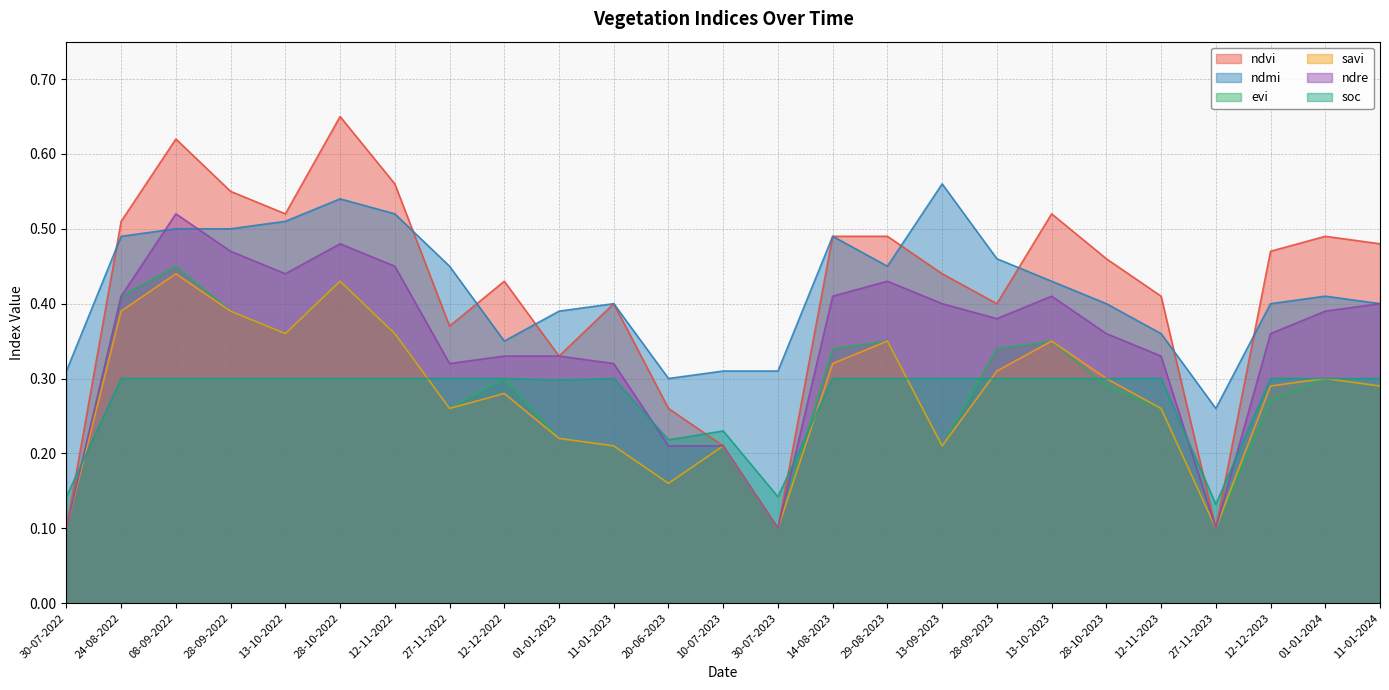

Reading right to left, what are all the values shown in this chart?

ndvi: 11-01-2024=0.5	01-01-2024=0.5	12-12-2023=0.5	27-11-2023=0.1	12-11-2023=0.4	28-10-2023=0.5	13-10-2023=0.5	28-09-2023=0.4	13-09-2023=0.4	29-08-2023=0.5	14-08-2023=0.5	30-07-2023=0.1	10-07-2023=0.2	20-06-2023=0.3	11-01-2023=0.4	01-01-2023=0.3	12-12-2022=0.4	27-11-2022=0.4	12-11-2022=0.6	28-10-2022=0.7	13-10-2022=0.5	28-09-2022=0.6	08-09-2022=0.6	24-08-2022=0.5	30-07-2022=0.1
ndmi: 11-01-2024=0.4	01-01-2024=0.4	12-12-2023=0.4	27-11-2023=0.3	12-11-2023=0.4	28-10-2023=0.4	13-10-2023=0.4	28-09-2023=0.5	13-09-2023=0.6	29-08-2023=0.5	14-08-2023=0.5	30-07-2023=0.3	10-07-2023=0.3	20-06-2023=0.3	11-01-2023=0.4	01-01-2023=0.4	12-12-2022=0.3	27-11-2022=0.5	12-11-2022=0.5	28-10-2022=0.5	13-10-2022=0.5	28-09-2022=0.5	08-09-2022=0.5	24-08-2022=0.5	30-07-2022=0.3
evi: 11-01-2024=0.3	01-01-2024=0.3	12-12-2023=0.3	27-11-2023=0.1	12-11-2023=0.3	28-10-2023=0.3	13-10-2023=0.3	28-09-2023=0.3	13-09-2023=0.2	29-08-2023=0.3	14-08-2023=0.3	30-07-2023=0.1	10-07-2023=0.2	20-06-2023=0.2	11-01-2023=0.2	01-01-2023=0.2	12-12-2022=0.3	27-11-2022=0.3	12-11-2022=0.4	28-10-2022=0.4	13-10-2022=0.4	28-09-2022=0.4	08-09-2022=0.5	24-08-2022=0.4	30-07-2022=0.1
savi: 11-01-2024=0.3	01-01-2024=0.3	12-12-2023=0.3	27-11-2023=0.1	12-11-2023=0.3	28-10-2023=0.3	13-10-2023=0.3	28-09-2023=0.3	13-09-2023=0.2	29-08-2023=0.3	14-08-2023=0.3	30-07-2023=0.1	10-07-2023=0.2	20-06-2023=0.2	11-01-2023=0.2	01-01-2023=0.2	12-12-2022=0.3	27-11-2022=0.3	12-11-2022=0.4	28-10-2022=0.4	13-10-2022=0.4	28-09-2022=0.4	08-09-2022=0.4	24-08-2022=0.4	30-07-2022=0.1
ndre: 11-01-2024=0.4	01-01-2024=0.4	12-12-2023=0.4	27-11-2023=0.1	12-11-2023=0.3	28-10-2023=0.4	13-10-2023=0.4	28-09-2023=0.4	13-09-2023=0.4	29-08-2023=0.4	14-08-2023=0.4	30-07-2023=0.1	10-07-2023=0.2	20-06-2023=0.2	11-01-2023=0.3	01-01-2023=0.3	12-12-2022=0.3	27-11-2022=0.3	12-11-2022=0.5	28-10-2022=0.5	13-10-2022=0.4	28-09-2022=0.5	08-09-2022=0.5	24-08-2022=0.4	30-07-2022=0.1
soc: 11-01-2024=0.3	01-01-2024=0.3	12-12-2023=0.3	27-11-2023=0.1	12-11-2023=0.3	28-10-2023=0.3	13-10-2023=0.3	28-09-2023=0.3	13-09-2023=0.3	29-08-2023=0.3	14-08-2023=0.3	30-07-2023=0.1	10-07-2023=0.2	20-06-2023=0.2	11-01-2023=0.3	01-01-2023=0.3	12-12-2022=0.3	27-11-2022=0.3	12-11-2022=0.3	28-10-2022=0.3	13-10-2022=0.3	28-09-2022=0.3	08-09-2022=0.3	24-08-2022=0.3	30-07-2022=0.1